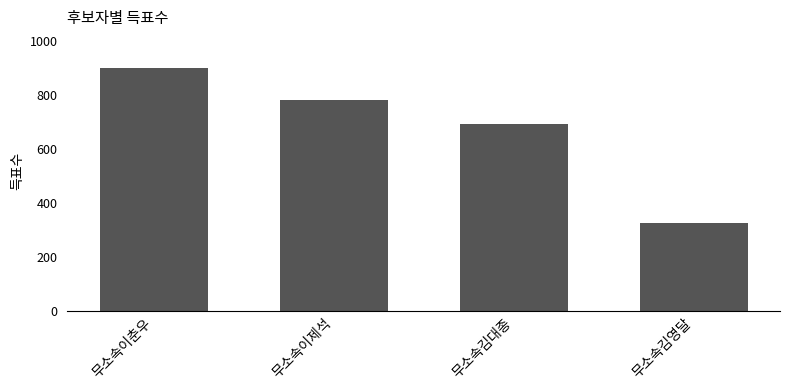

Reading left to right, list all the values displayed in this chart.

902	783	692	326